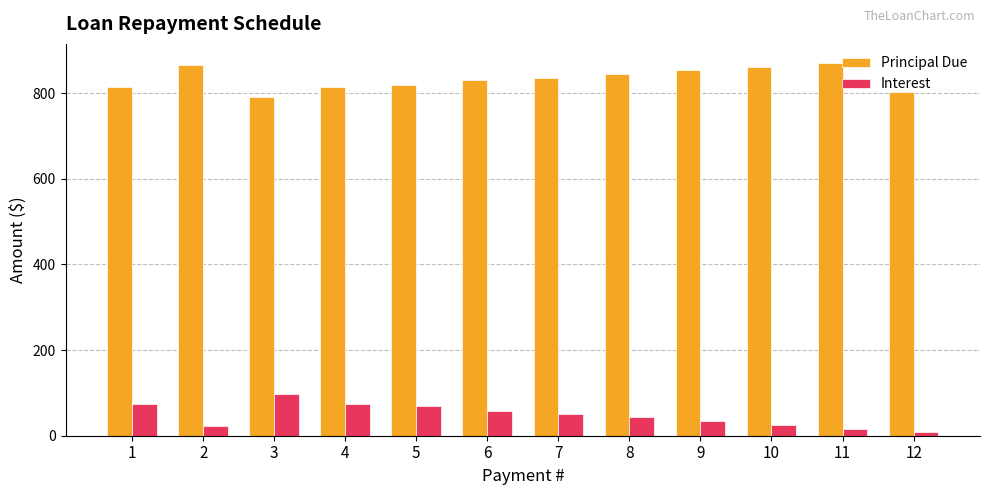

What is the value of the Interest bar at the 1st from the left?

74.0